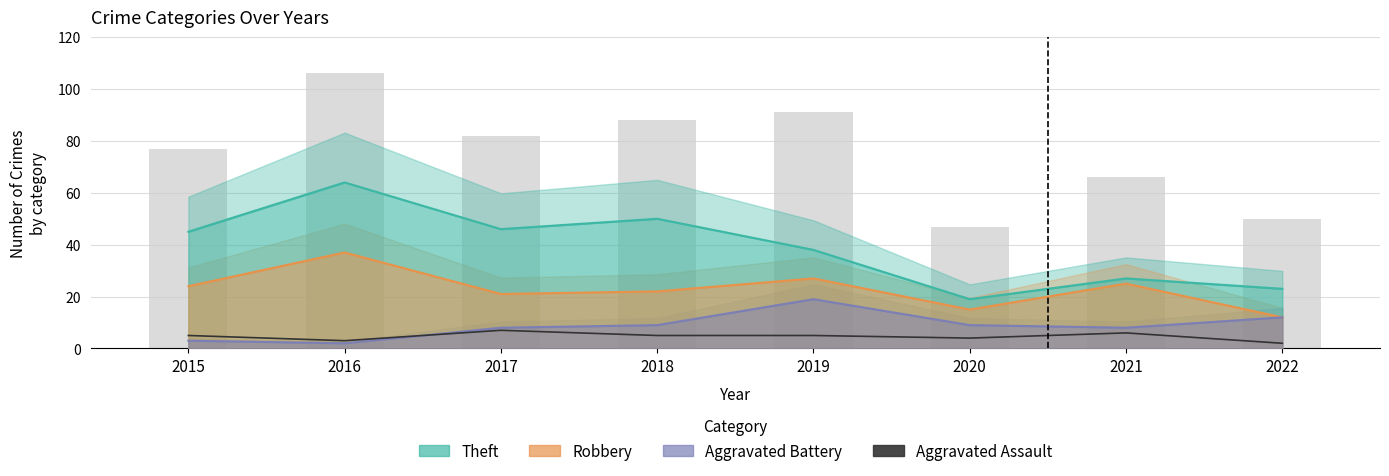

Is it true that Aggravated Assault equals 3 at 2022?

False